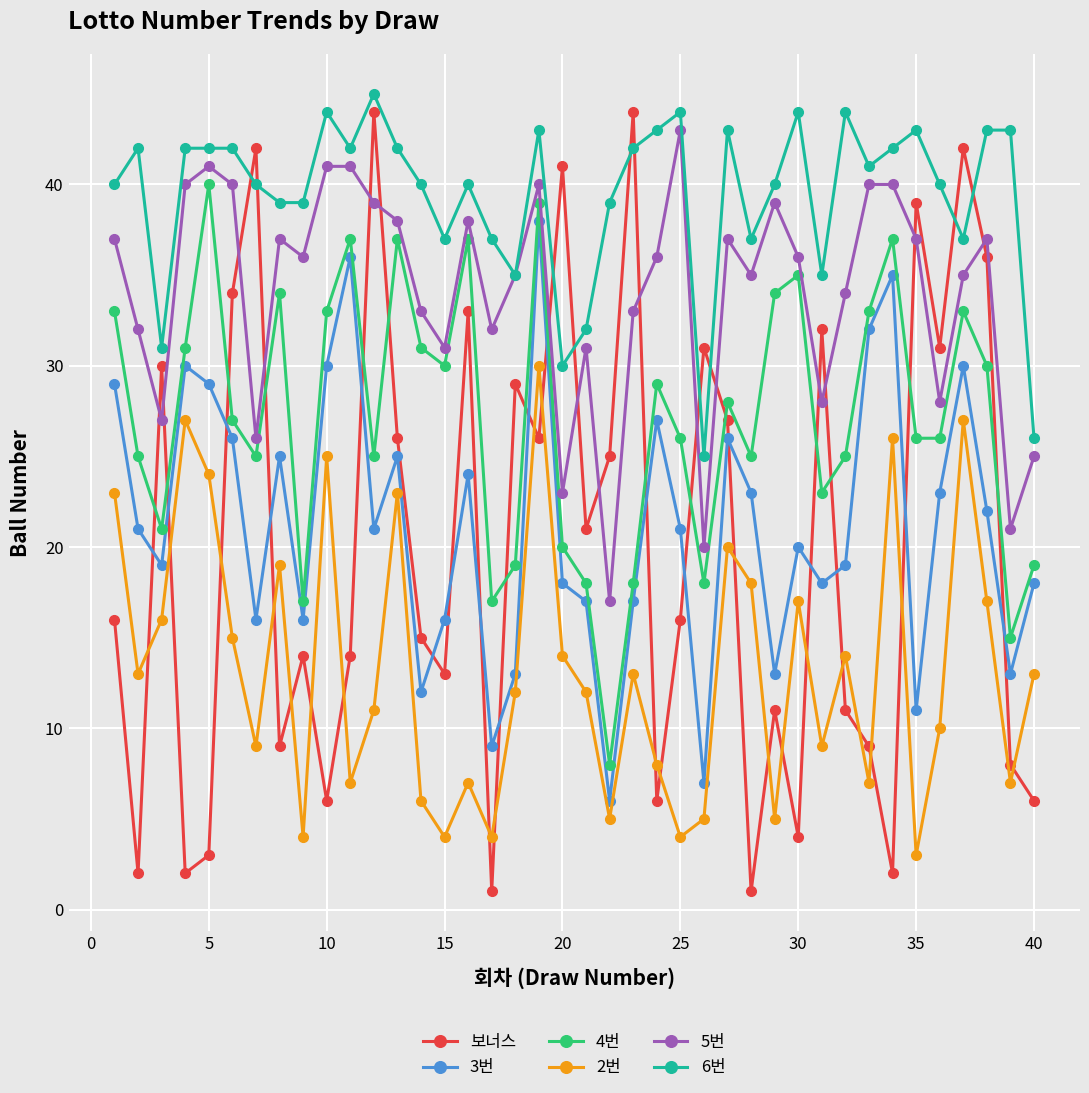

Does the chart display data point markers on the line(s)?

Yes